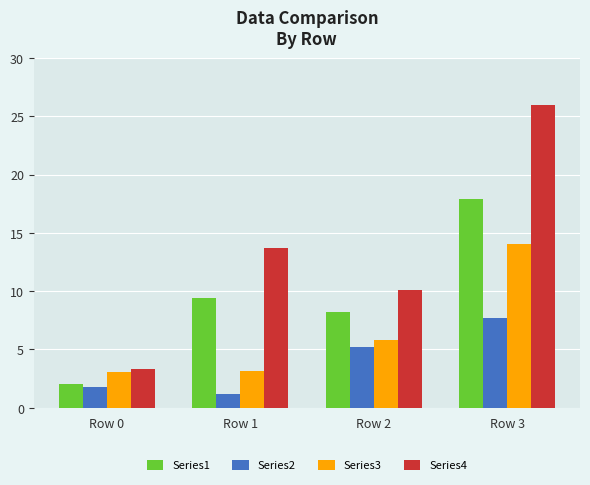

Are the bars horizontal?

No